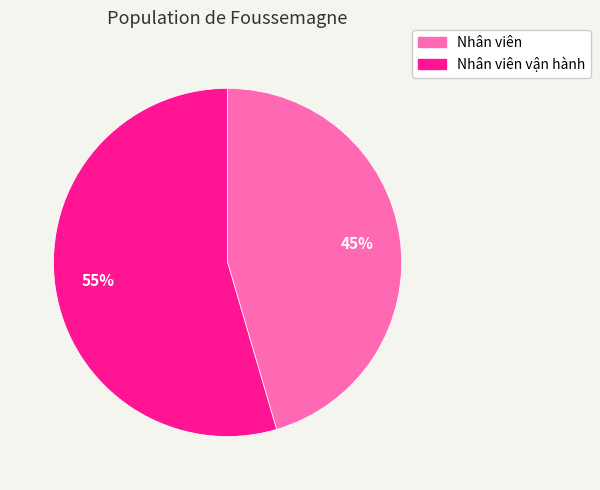

How many segments does this pie chart have?

2